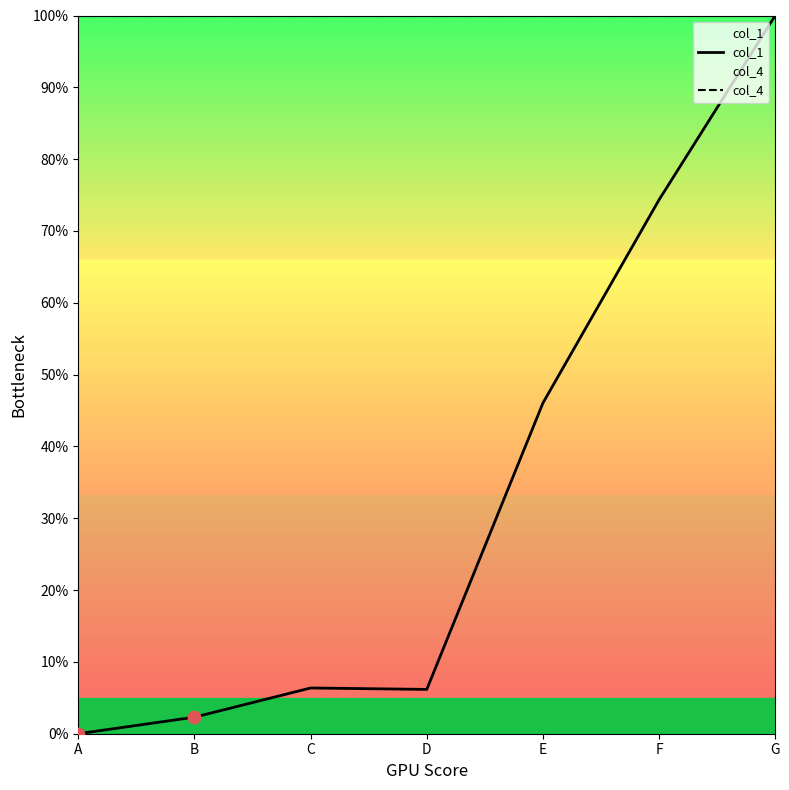

At which category is the sum across all series the highest?

G